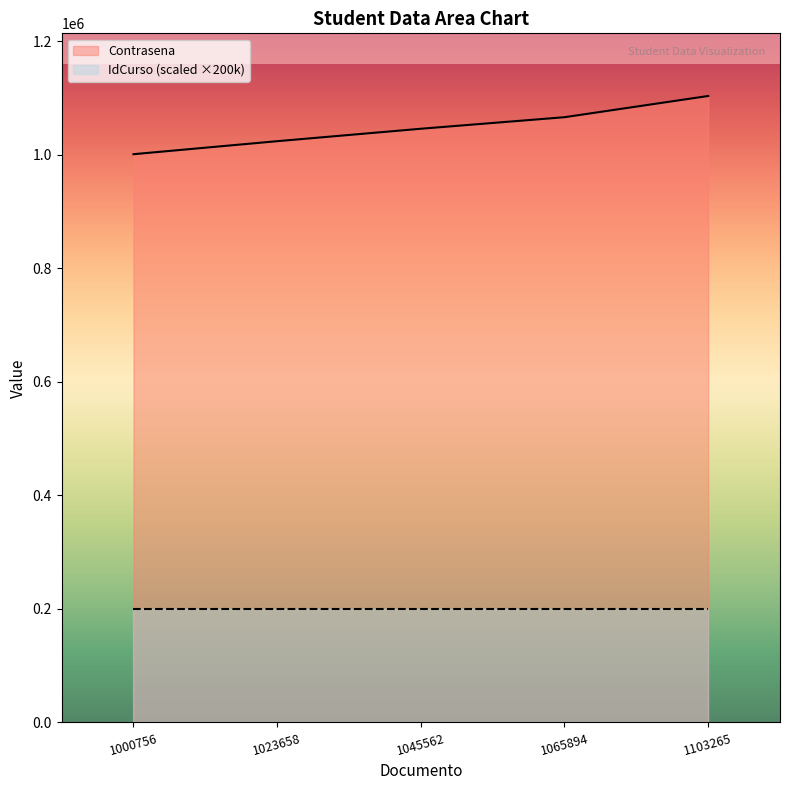

What is the difference between the values at 1023658 and 1103265?

79607